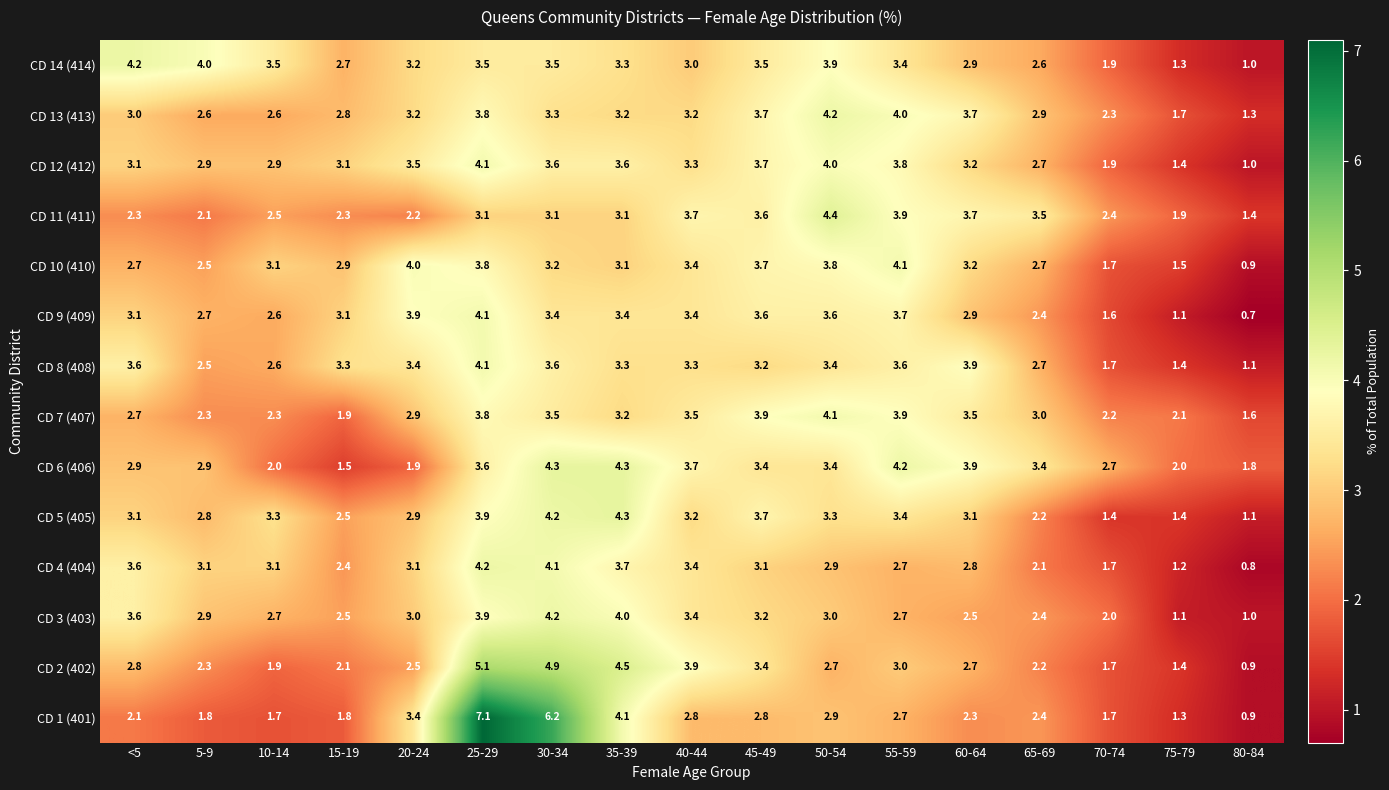

The value of CD 10 (410) at 45-49 is 3.7. True or false?

True